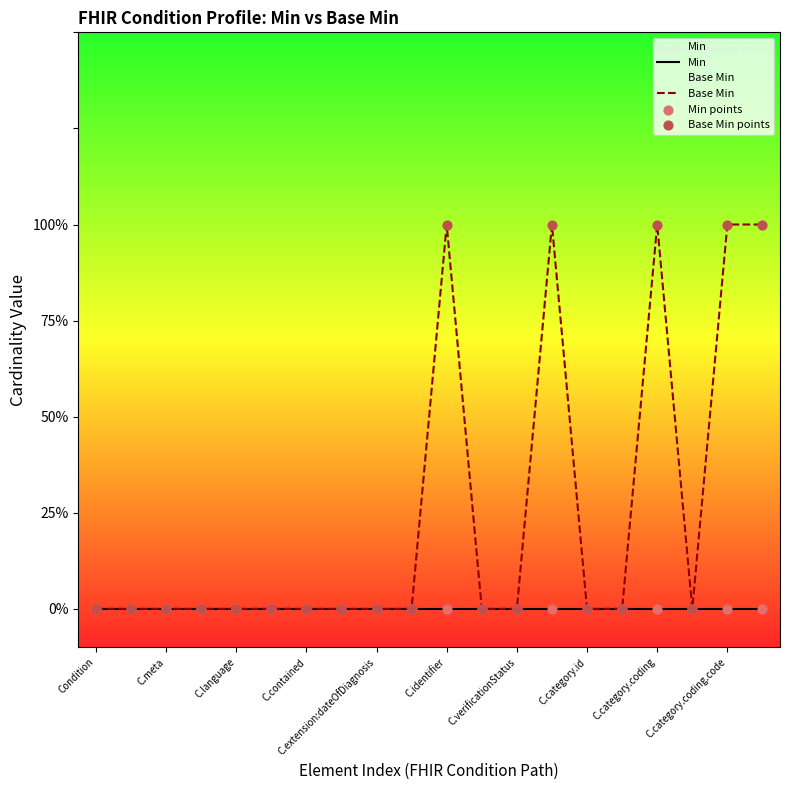

Which series has the widest spread of Y values?

Base Min